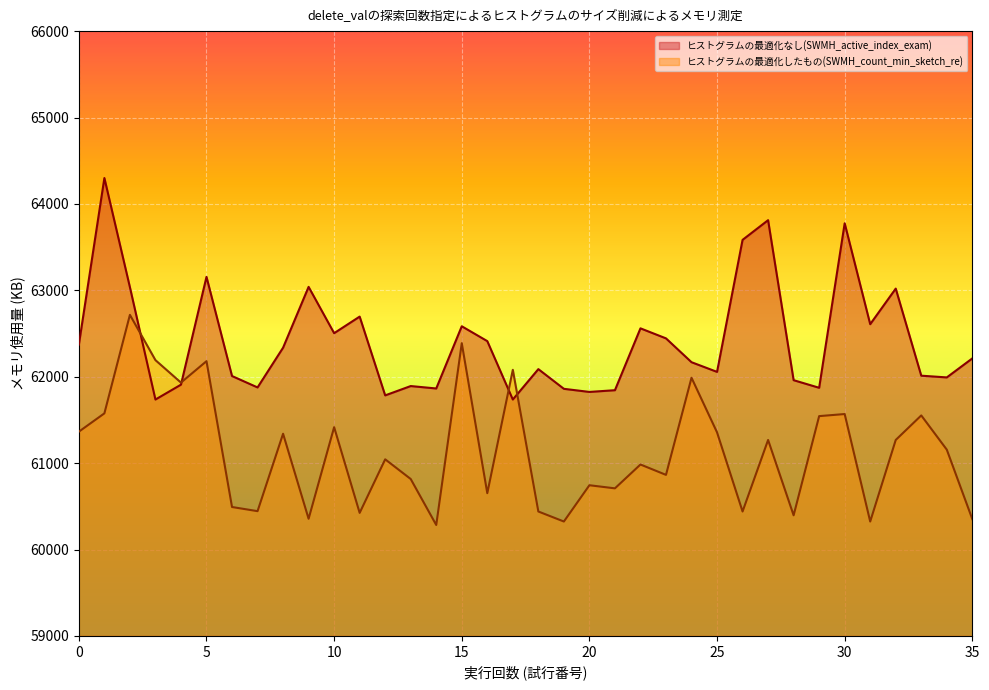

What is the highest value of the ヒストグラムの最適化したもの(SWMH_count_min_sketch_re) series?

62716